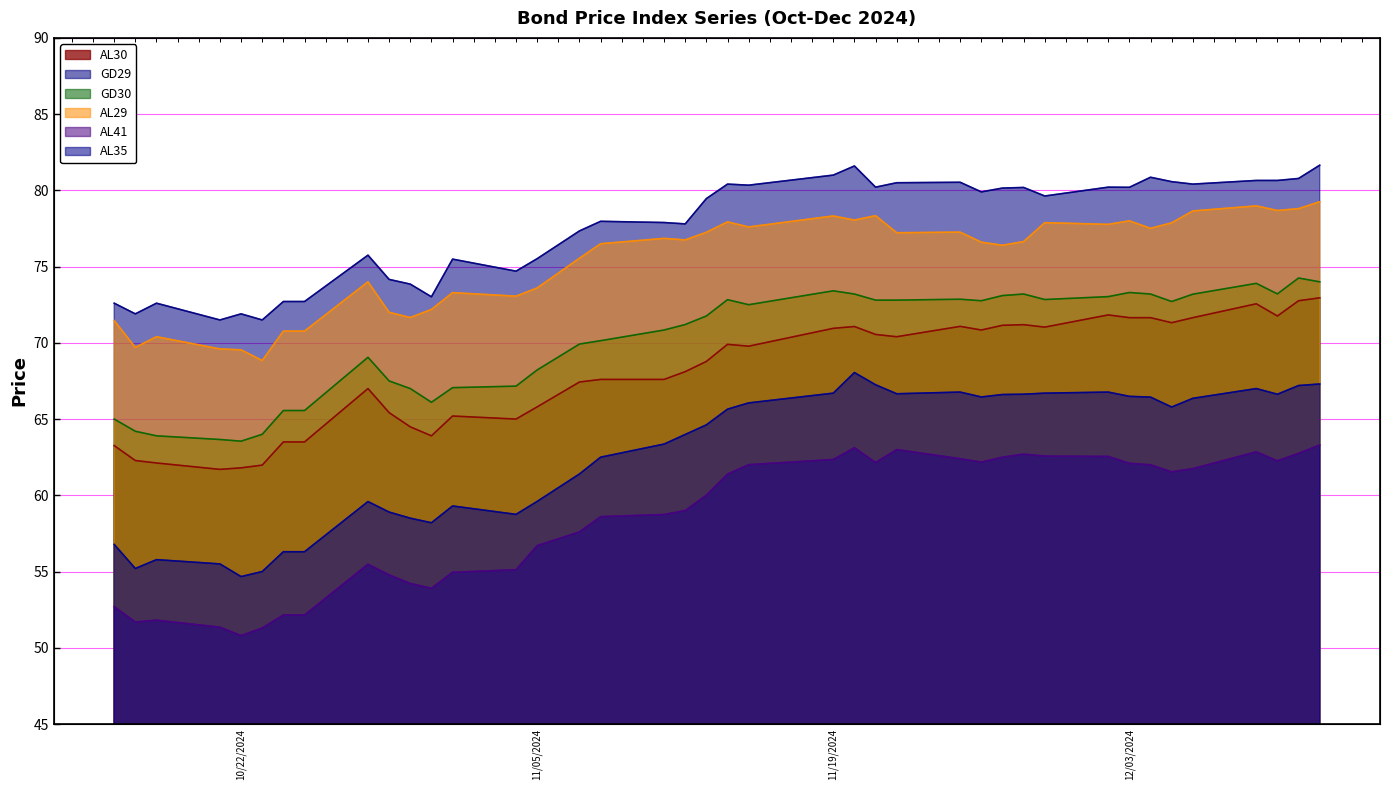

True or false: GD29 and GD30 cross at least once.

False